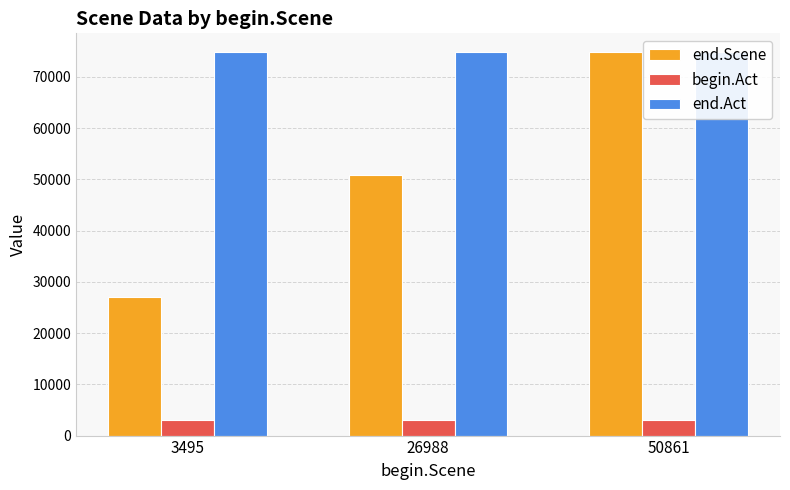

What is the sum of all end.Act values?

224238